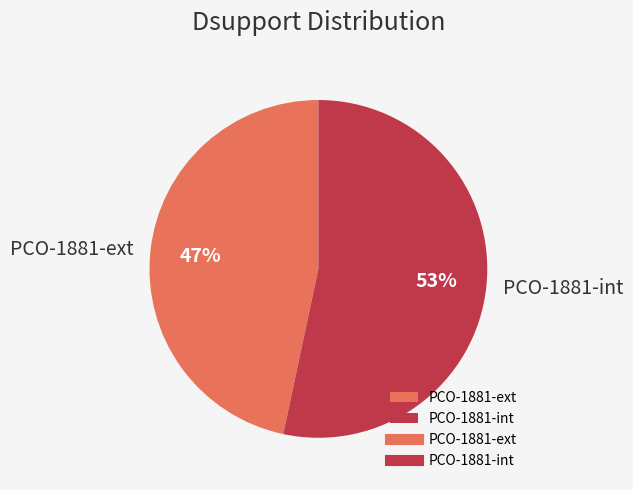

Rank the categories by value from lowest to highest.

PCO-1881-ext, PCO-1881-int